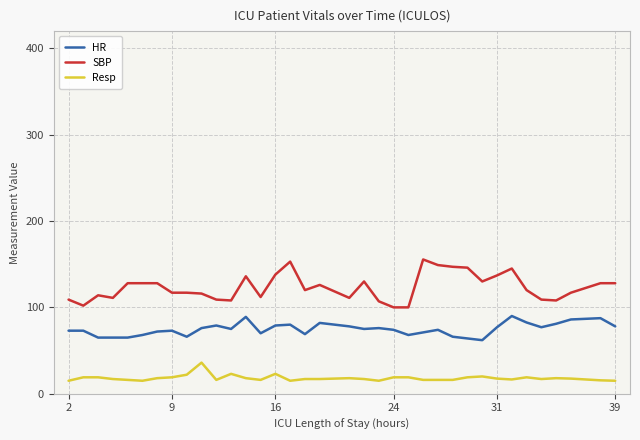

What are all the series names shown in the legend?

HR, SBP, Resp